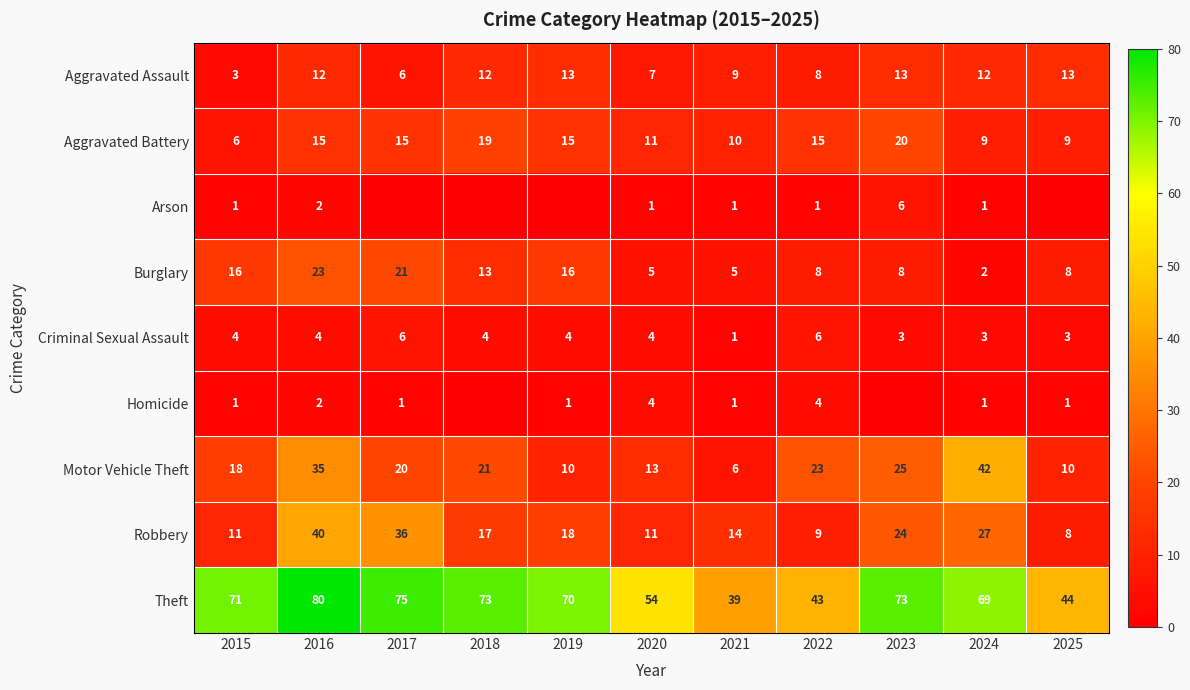

True or false: Theft has a value of 80 at 2016.

True